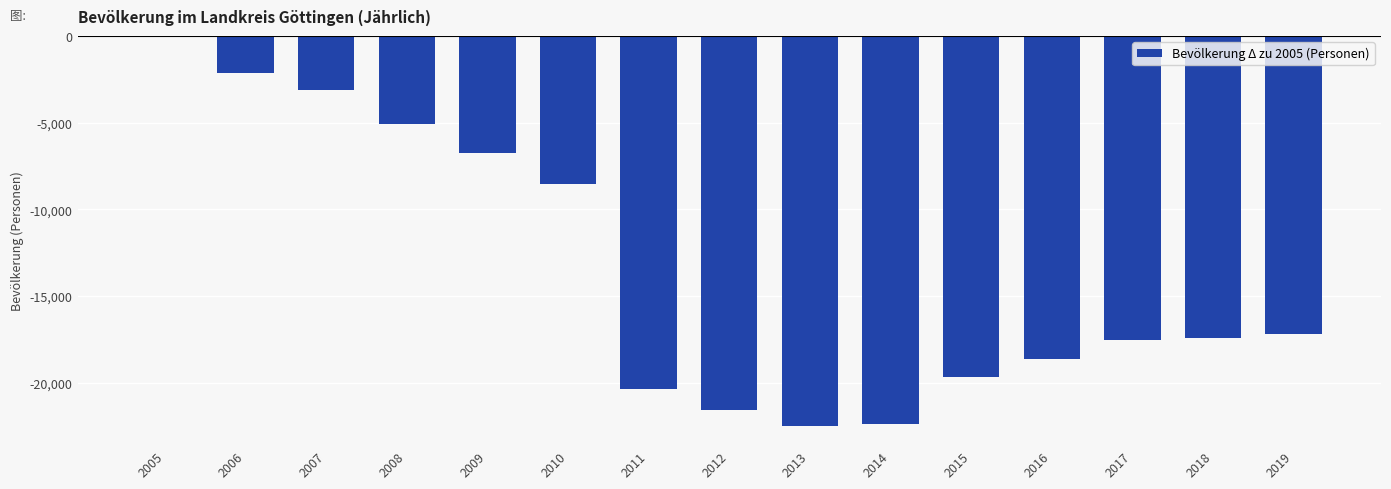

Where does the data first go above -17397?

2005